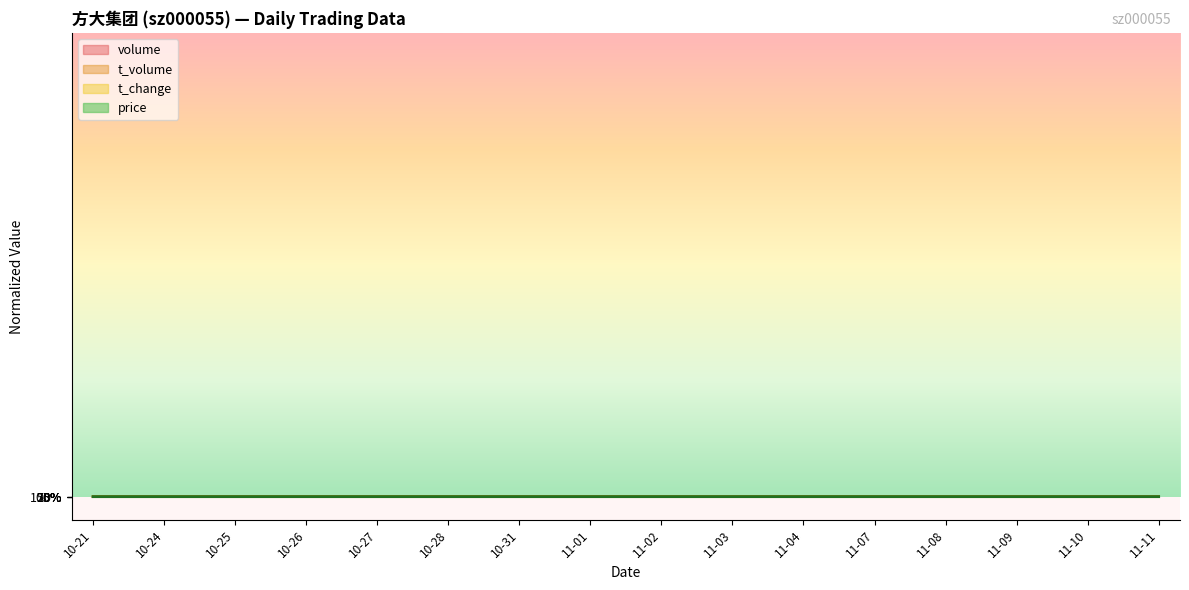

Is it true that t_change equals 1.0 at 10-28?

True